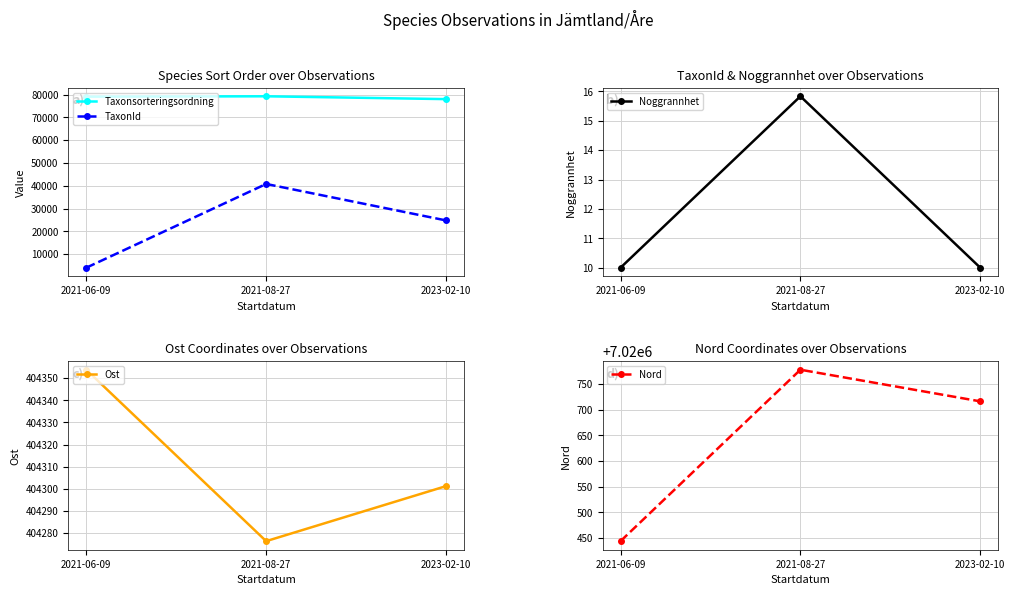

Rank the series by their maximum value, from lowest to highest.

Noggrannhet, TaxonId, Taxonsorteringsordning, Ost, Nord